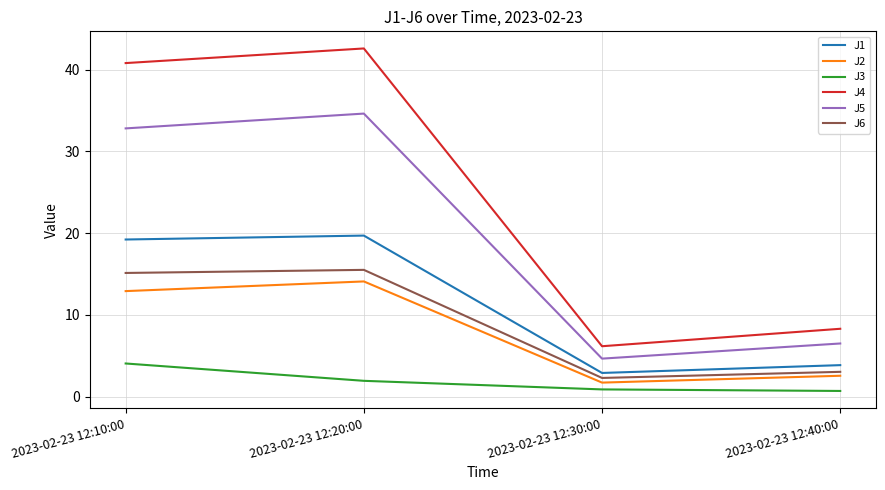

The J3 series shows 1.9 at 2023-02-23 12:20:00. True or false?

True